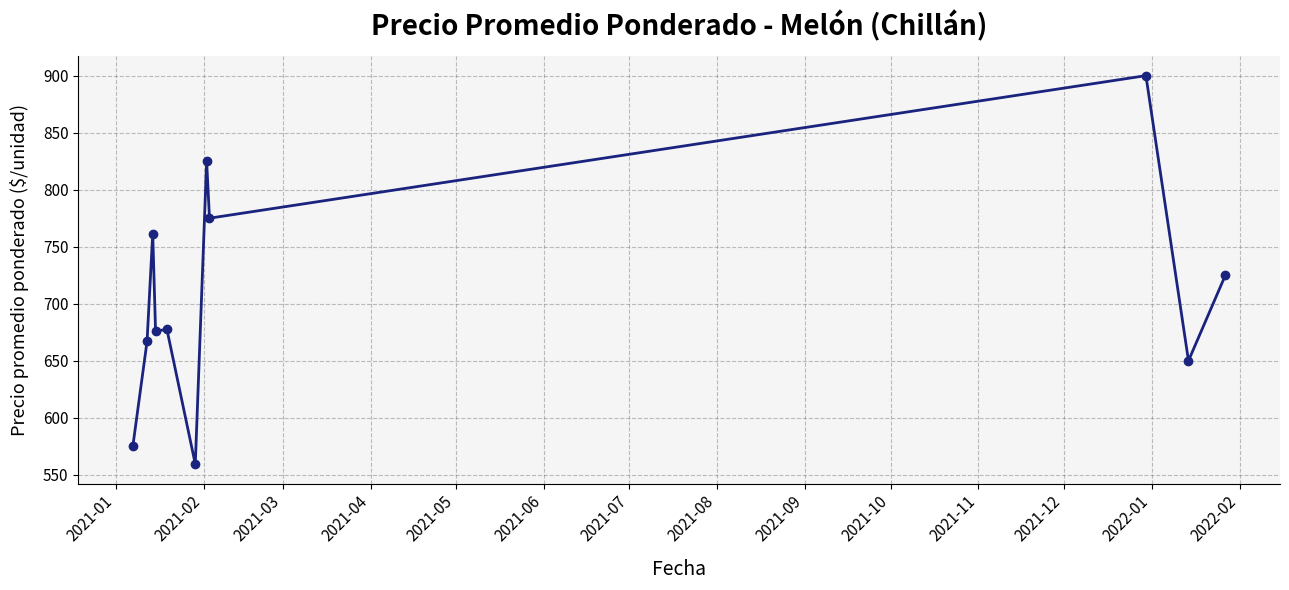

What is the difference between the maximum and minimum values?

340.7